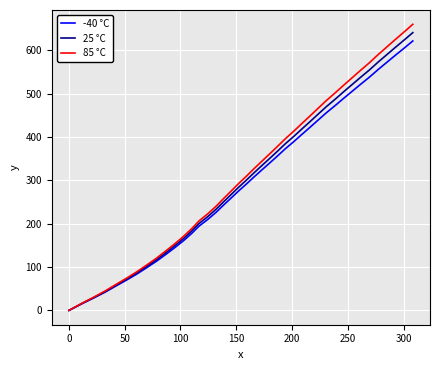

True or false: 25 °C has more than 1 interior local peaks.

False